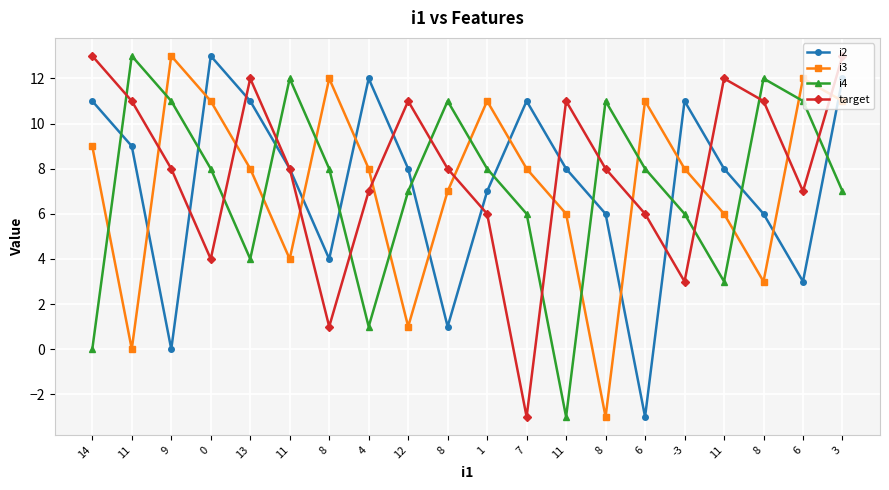

How many lines are shown in the chart?

4